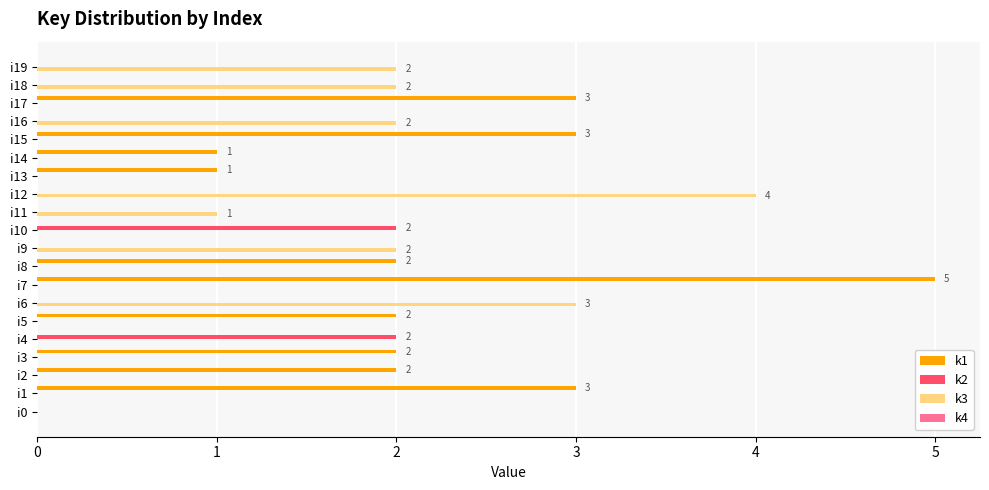

What is the sum of all k2 values?

4